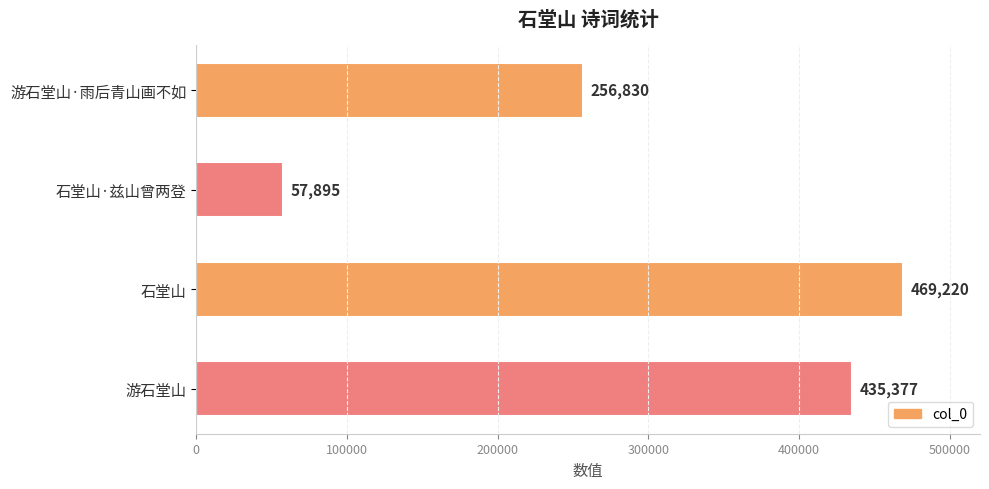

At which category does the chart reach its peak across all series?

石堂山